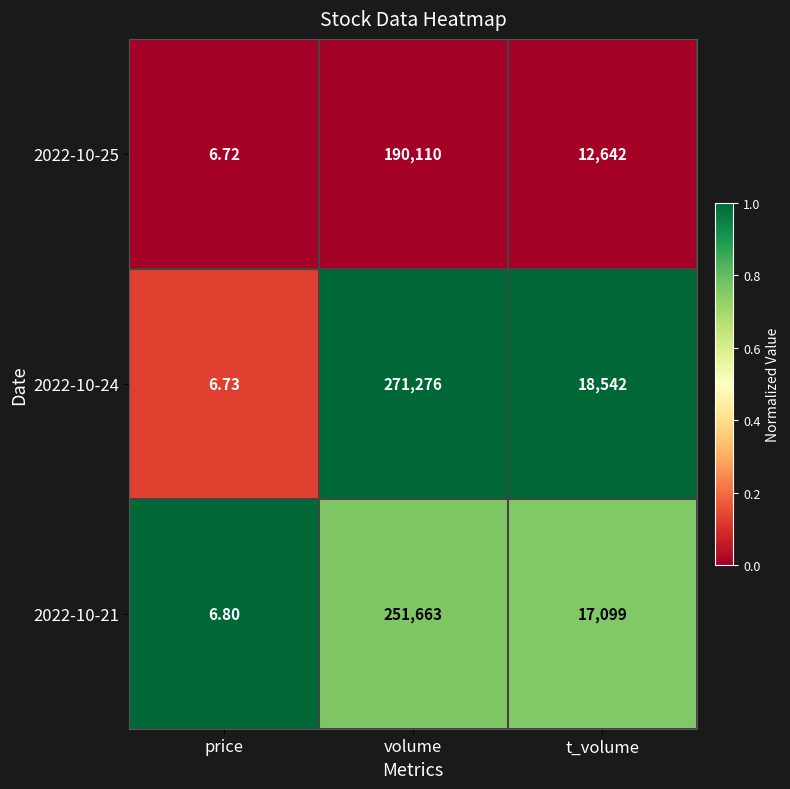

List the labels in order of 2022-10-21 value, largest first.

volume, t_volume, price